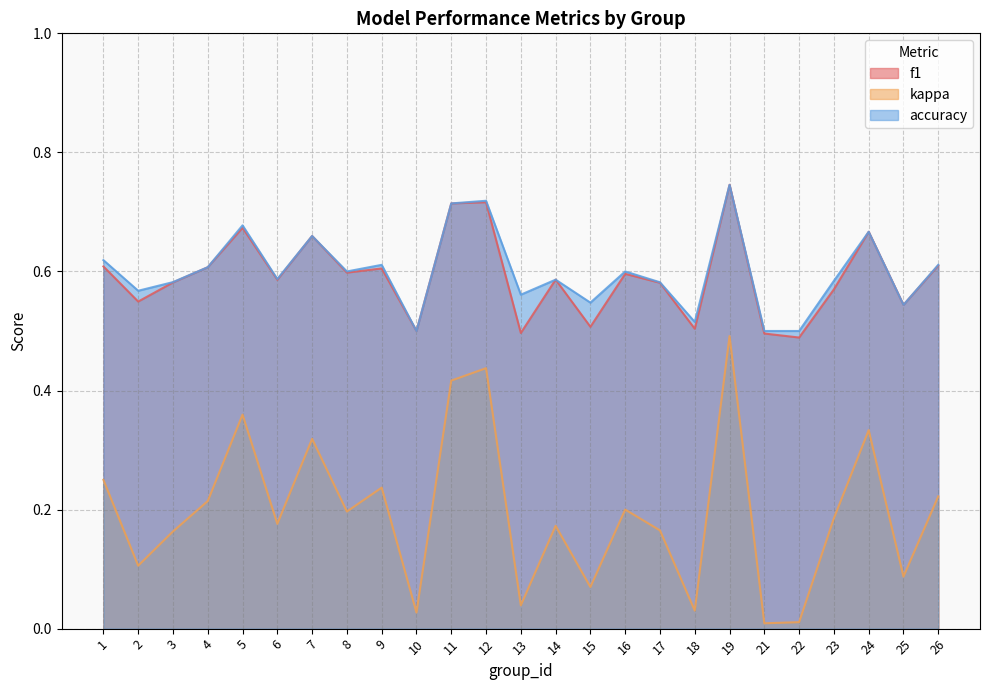

What is the lowest value of the f1 series?

0.5